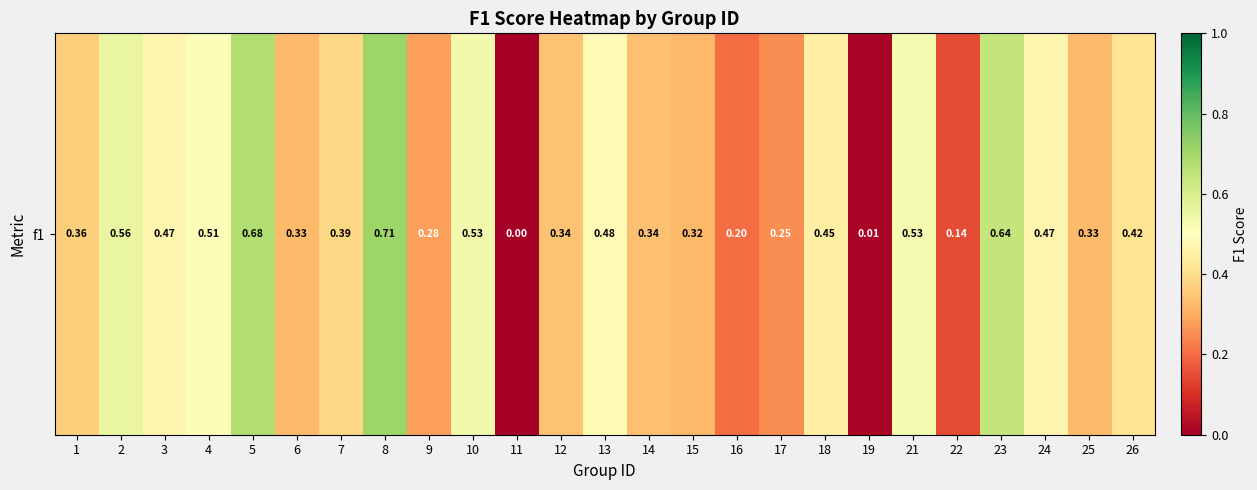

How many series are shown in this chart?

1